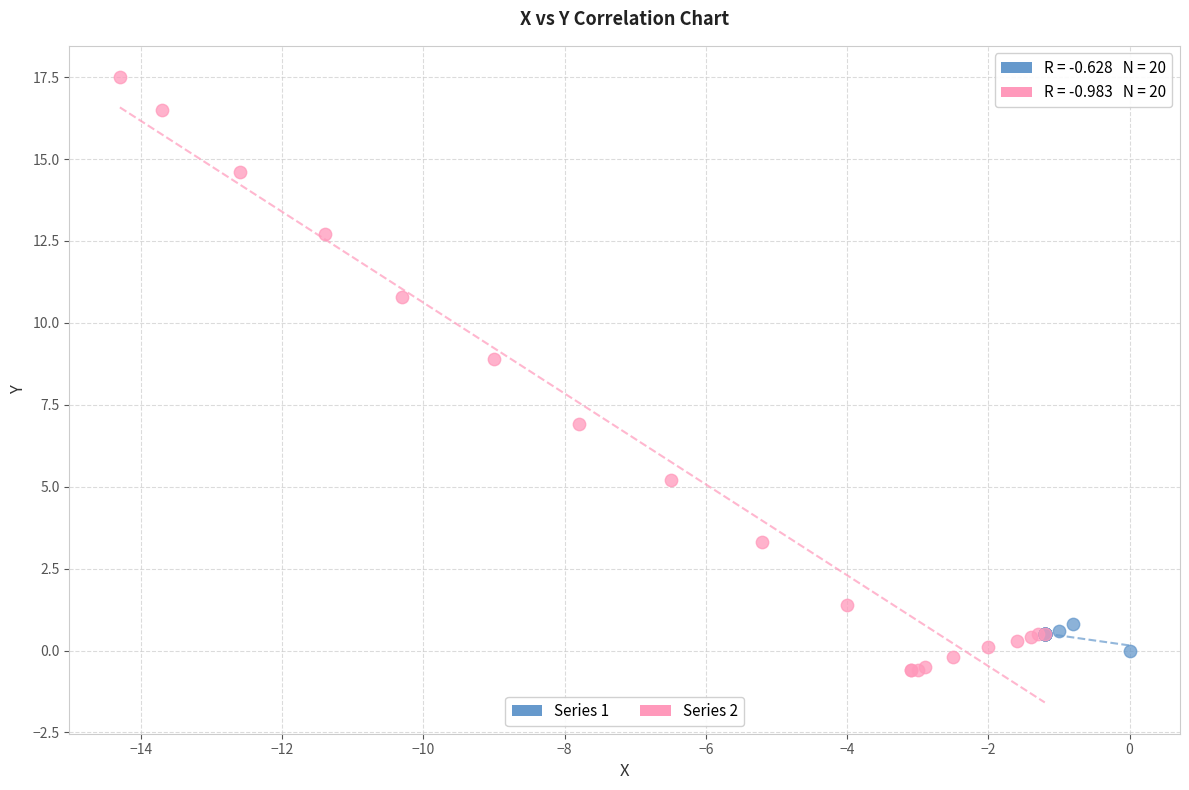

Which series contains the highest Y value?

Series 2